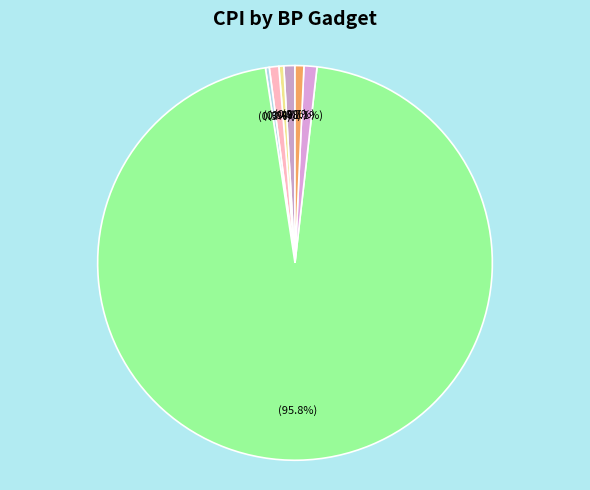

What is the change in value from bp_gadget_c1 to bp_gadget_c6?

+199.5